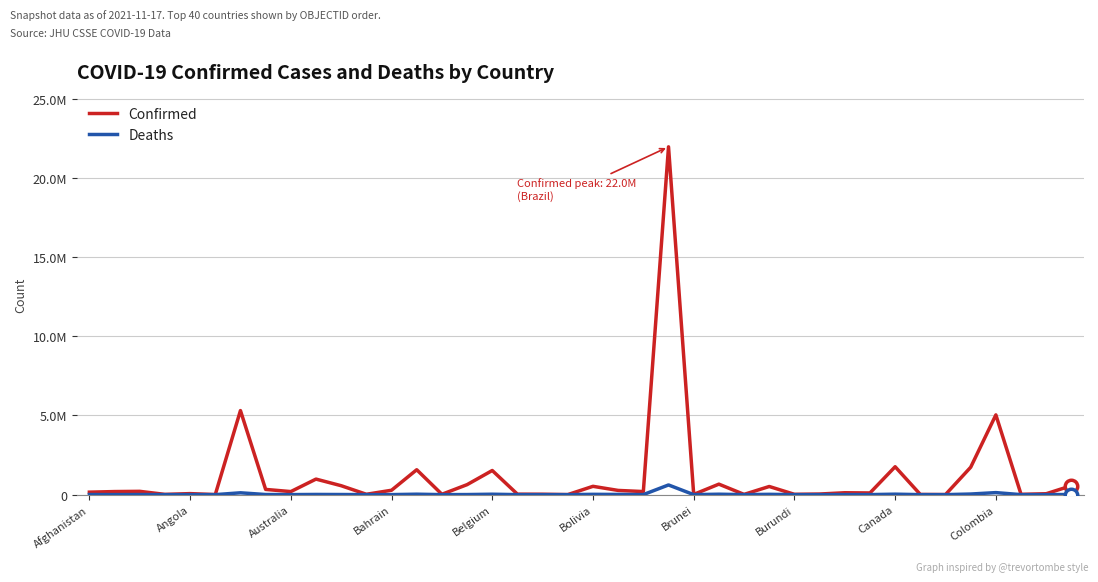

Reading left to right, what are all the values shown in this chart?

Confirmed: 156649	193856	208245	15929	64940	4129	5308781	329913	192845	981904	563940	22613	277262	1572948	22639	631025	1524862	29269	24833	2625	525187	265942	194129	21965684	14291	662739	15514	514716	20282	38302	119687	106190	1762638	11666	5107	1730456	5036287	18539	57803	564901
Deaths: 7295	3004	5997	130	1729	108	116294	7107	1907	11807	7502	669	1393	27928	199	4875	26444	548	161	3	19030	12113	2416	611478	96	26676	265	18963	38	350	2881	1770	29458	101	175	38005	127865	331	1099	7231